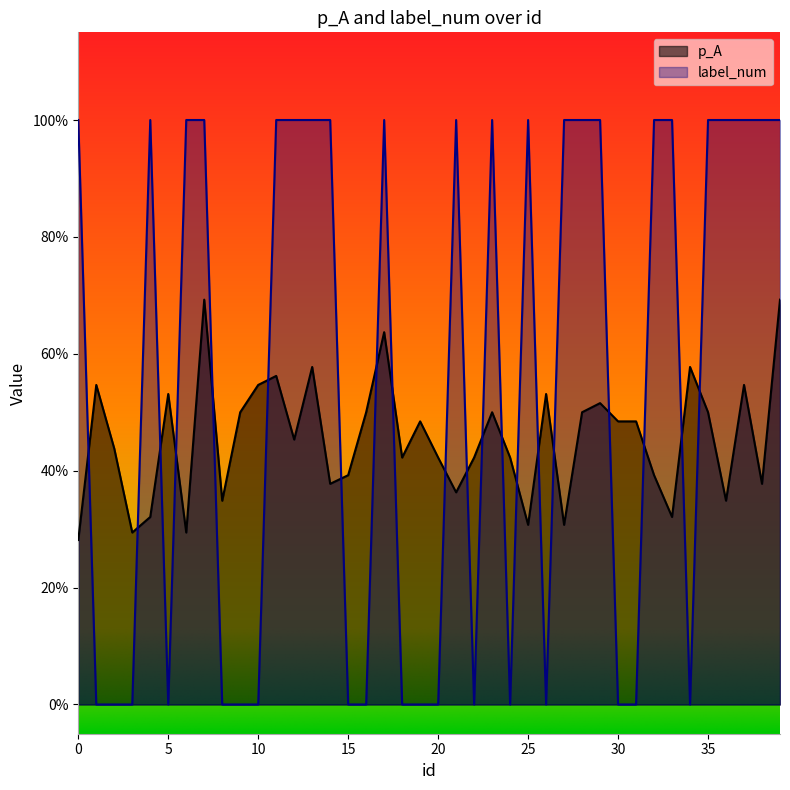

How many times do p_A and label_num cross each other?

20